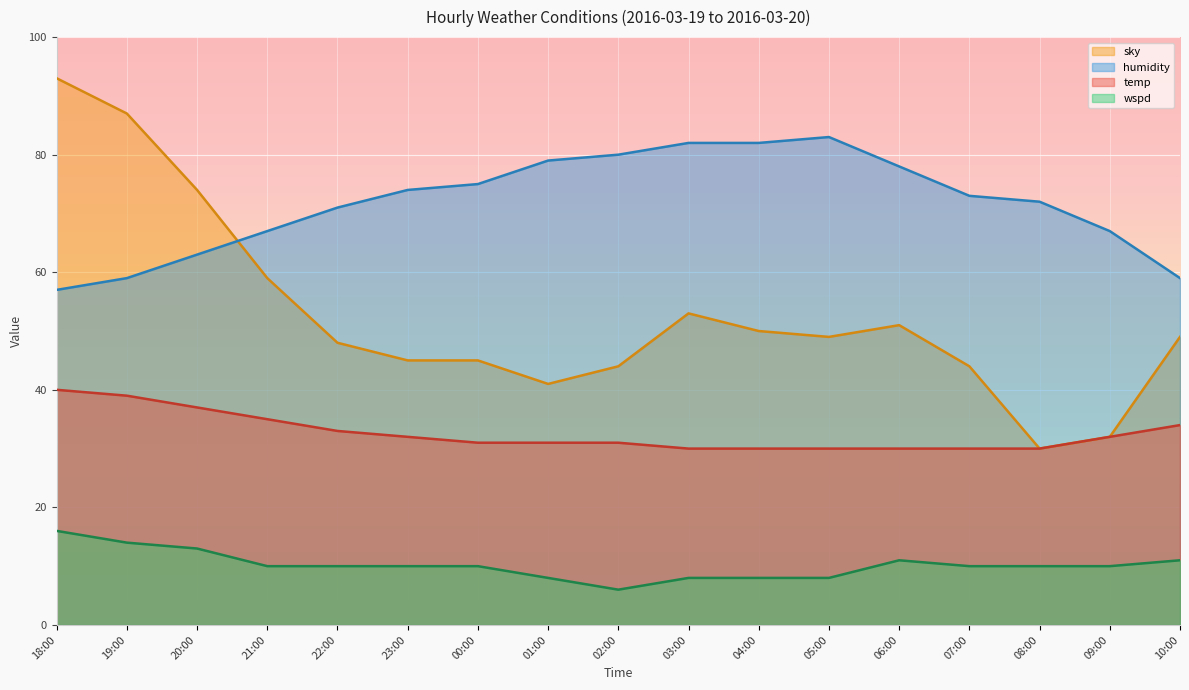

Which series has the largest total across all categories?

humidity